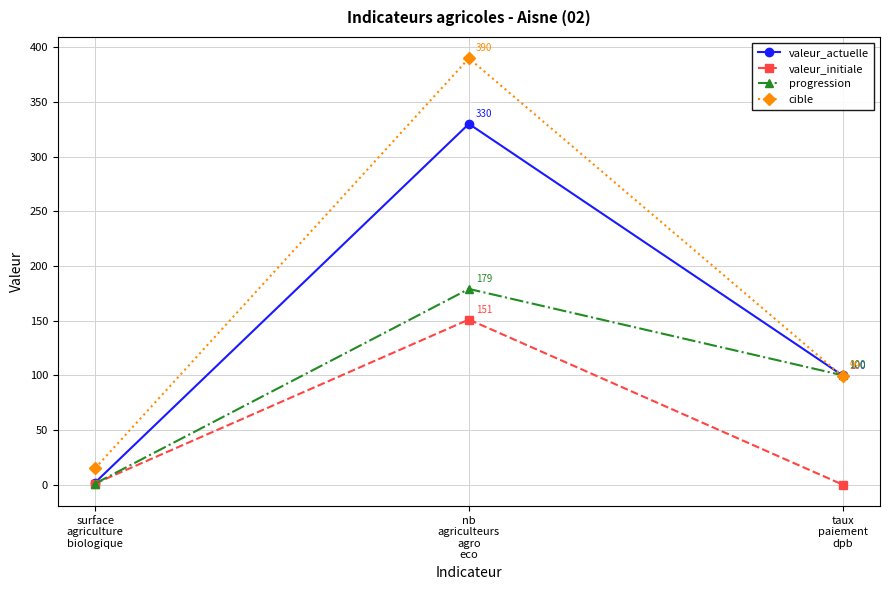

Does the chart have visible grid lines?

Yes